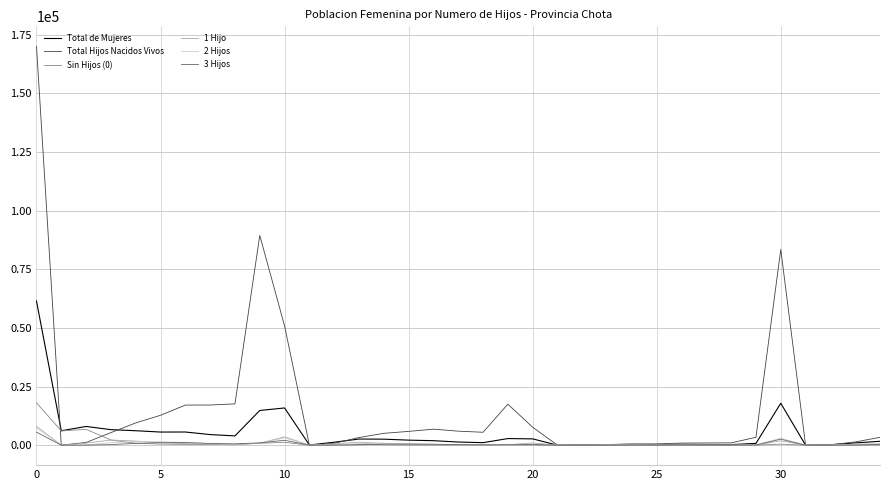

Which series has the largest range (max minus min)?

Total Hijos Nacidos Vivos